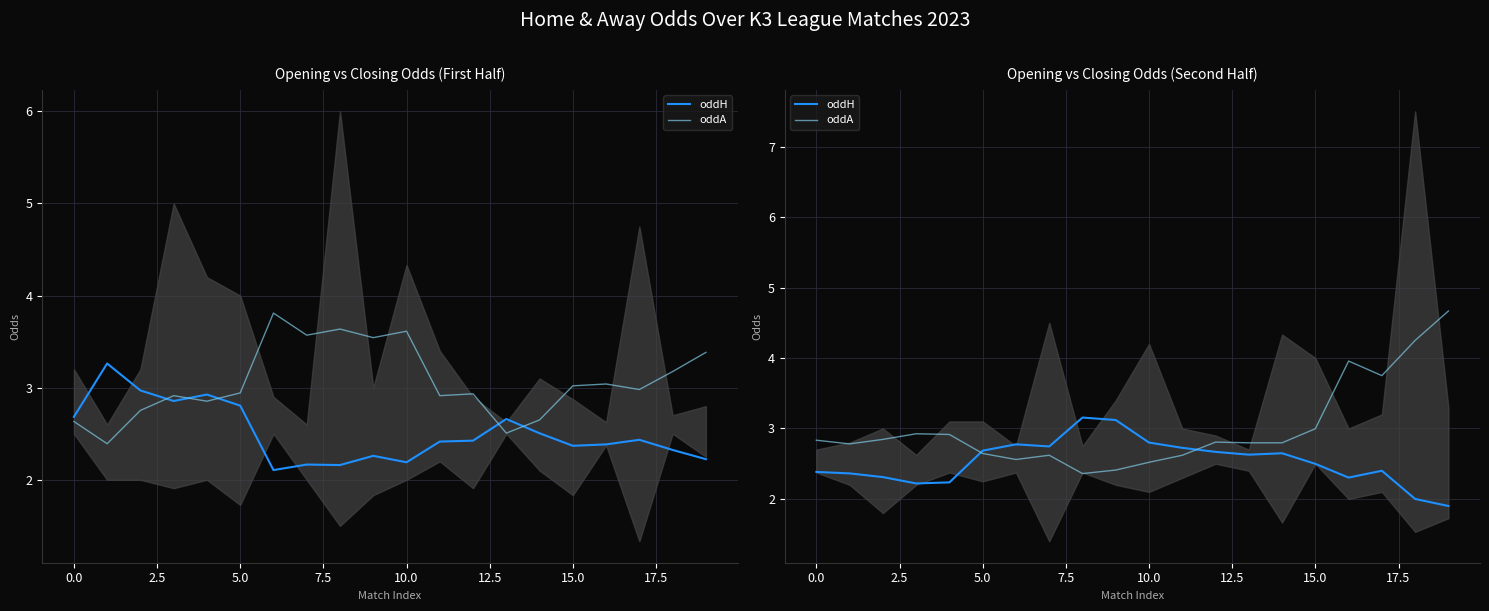

Reading left to right, transcribe all the data shown in this chart.

oddH: 2.4	2.4	2.3	2.2	2.2	2.7	2.8	2.7	3.2	3.1	2.8	2.7	2.7	2.6	2.6	2.5	2.3	2.4	2.0	1.9
oddA: 2.8	2.8	2.8	2.9	2.9	2.6	2.6	2.6	2.4	2.4	2.5	2.6	2.8	2.8	2.8	3.0	4.0	3.8	4.2	4.7